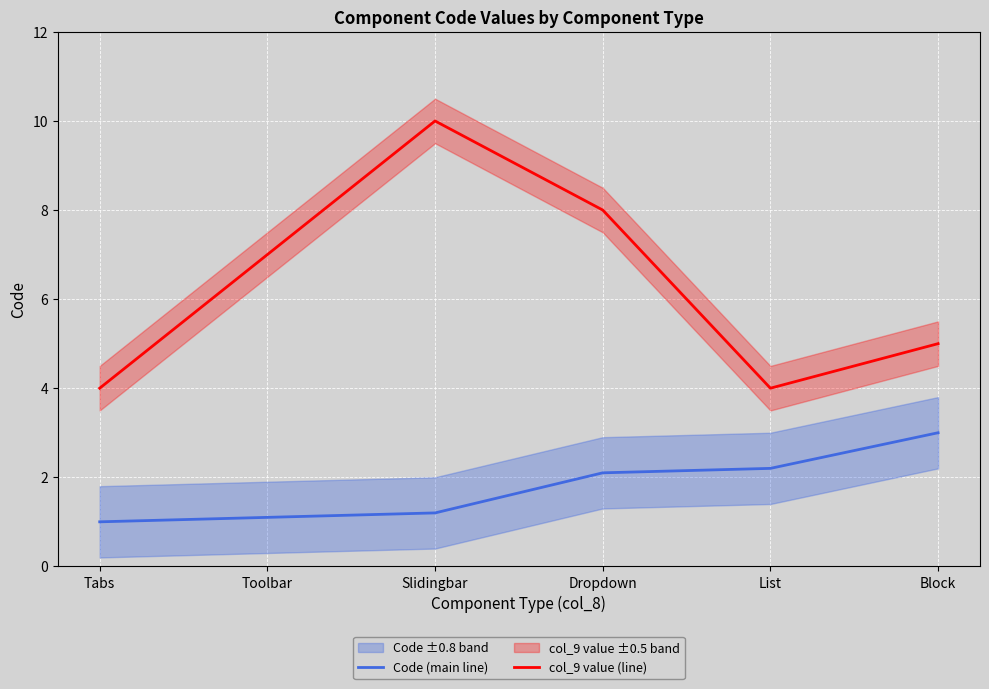

What is the difference between the highest and lowest values at Block?

2.0